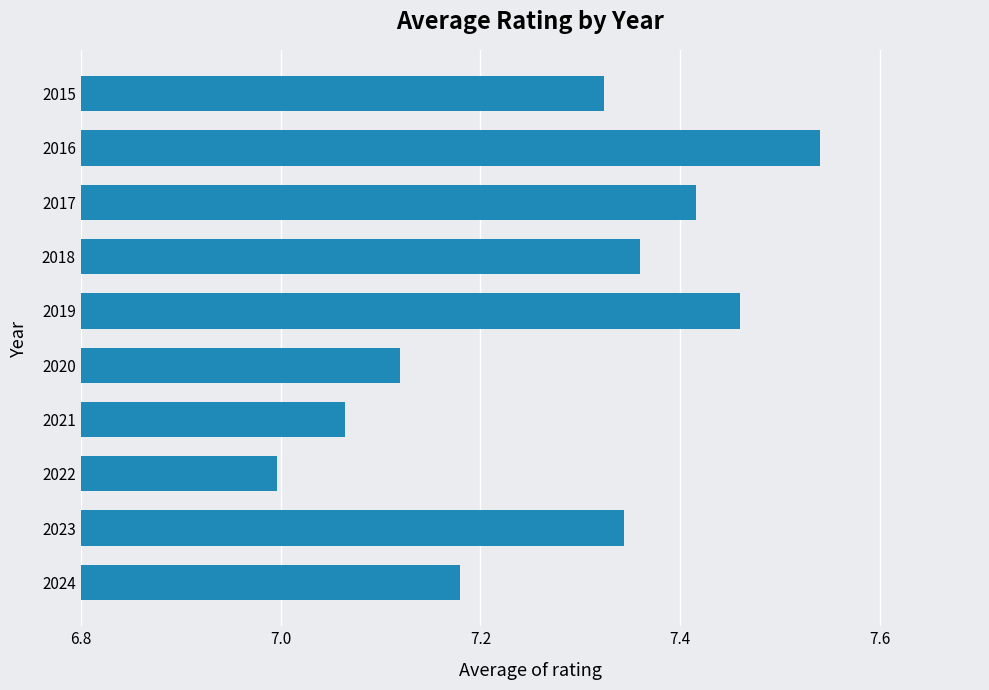

How many bars are there in total?

10